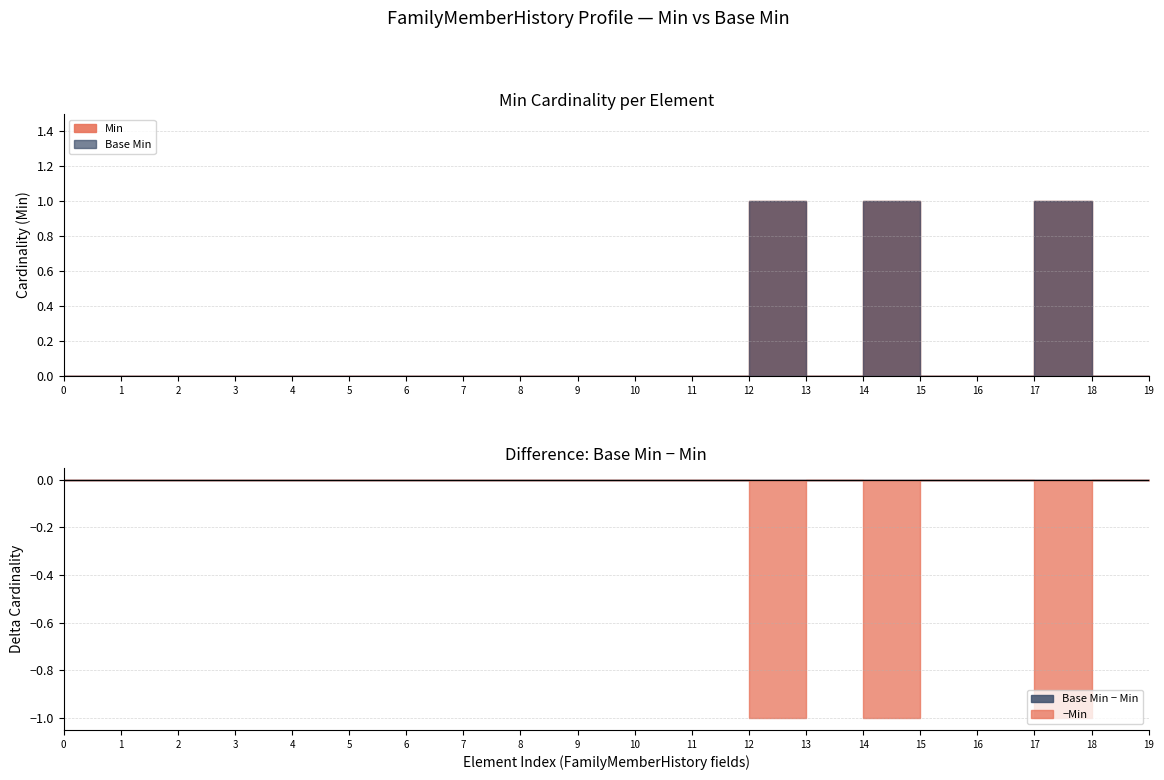

Reading left to right, extract all data points from this chart.

Min: FamilyMemberHistory=0	FamilyMemberHistory.id=0	FamilyMemberHistory.meta=0	FamilyMemberHistory.implicitRules=0	FamilyMemberHistory.language=0	FamilyMemberHistory.text=0	FamilyMemberHistory.contained=0	FamilyMemberHistory.extension=0	FamilyMemberHistory.modifierExtension=0	FamilyMemberHistory.identifier=0	FamilyMemberHistory.instantiatesCanonical=0	FamilyMemberHistory.instantiatesUri=0	FamilyMemberHistory.status=1	FamilyMemberHistory.dataAbsentReason=0	FamilyMemberHistory.patient=1	FamilyMemberHistory.date=0	FamilyMemberHistory.name=0	FamilyMemberHistory.relationship=1	FamilyMemberHistory.sex=0	FamilyMemberHistory.born[x]=0
Base Min: FamilyMemberHistory=0	FamilyMemberHistory.id=0	FamilyMemberHistory.meta=0	FamilyMemberHistory.implicitRules=0	FamilyMemberHistory.language=0	FamilyMemberHistory.text=0	FamilyMemberHistory.contained=0	FamilyMemberHistory.extension=0	FamilyMemberHistory.modifierExtension=0	FamilyMemberHistory.identifier=0	FamilyMemberHistory.instantiatesCanonical=0	FamilyMemberHistory.instantiatesUri=0	FamilyMemberHistory.status=1	FamilyMemberHistory.dataAbsentReason=0	FamilyMemberHistory.patient=1	FamilyMemberHistory.date=0	FamilyMemberHistory.name=0	FamilyMemberHistory.relationship=1	FamilyMemberHistory.sex=0	FamilyMemberHistory.born[x]=0